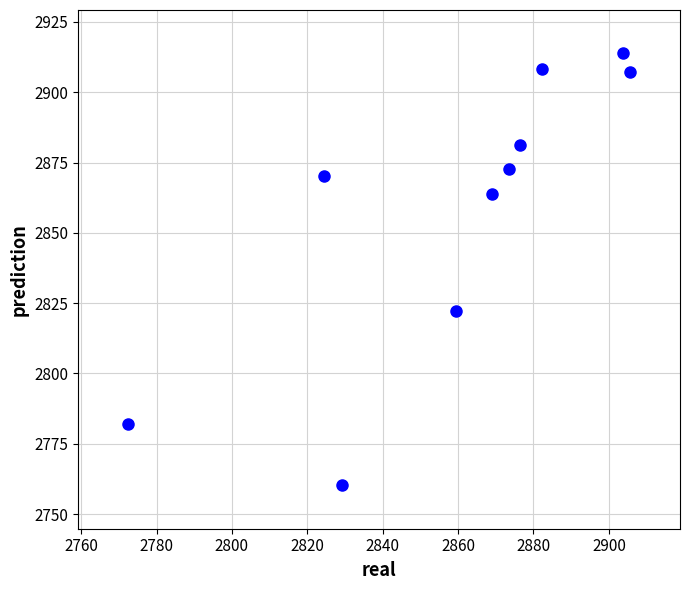

What is the range of X values (max minus min)?

133.0